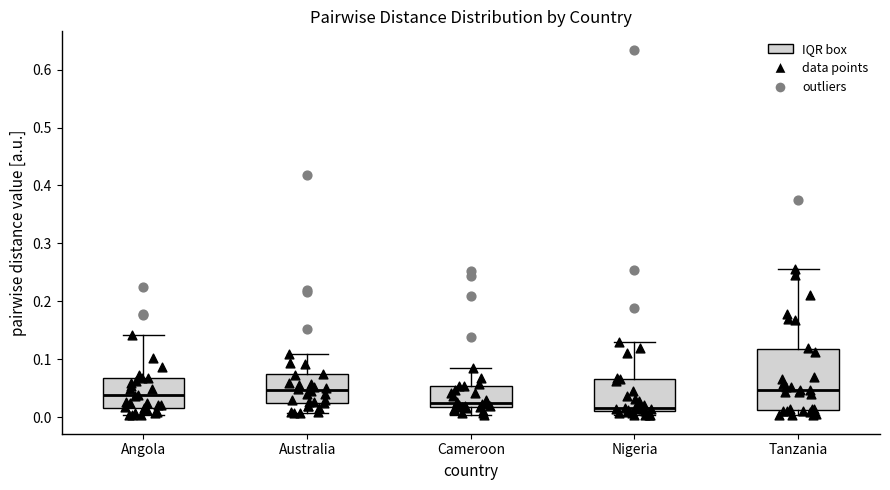

Comparing the boxes themselves (not the whiskers), which one is the tallest?

Tanzania